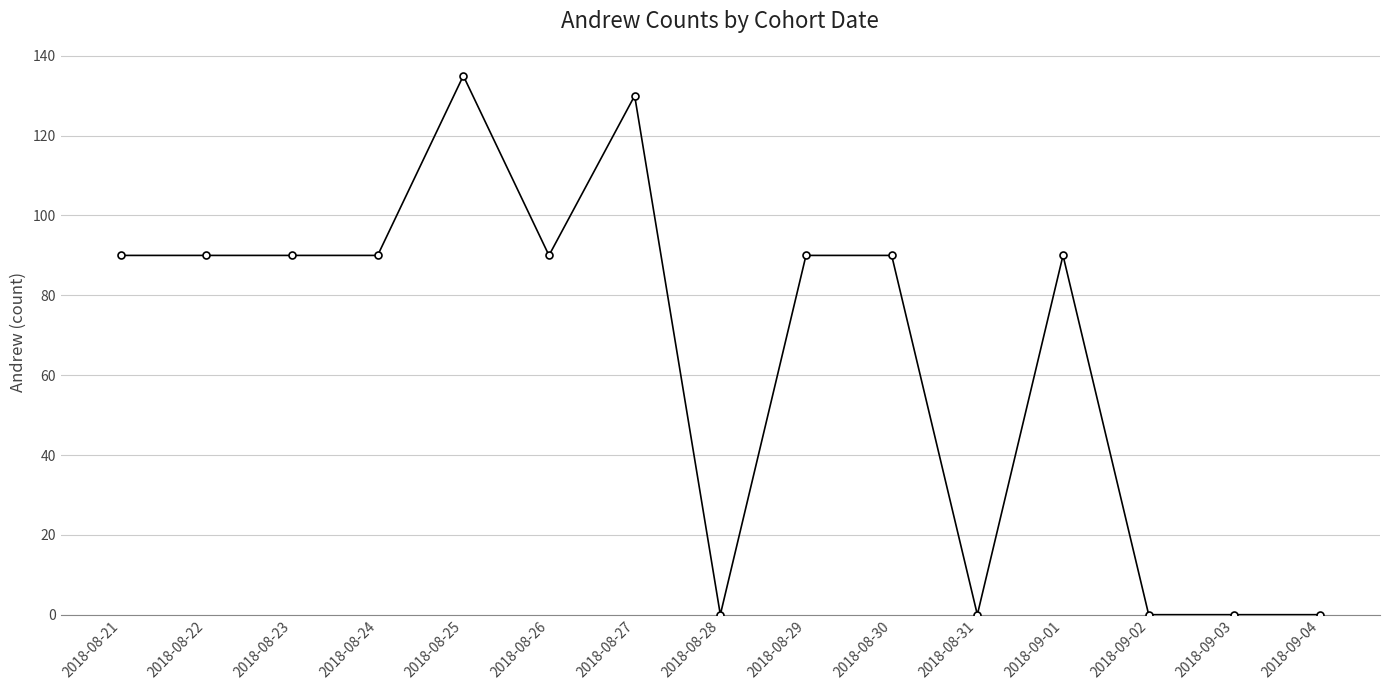

Approximately how many times larger is the value at 2018-08-21 compared to 2018-08-22?

1.0